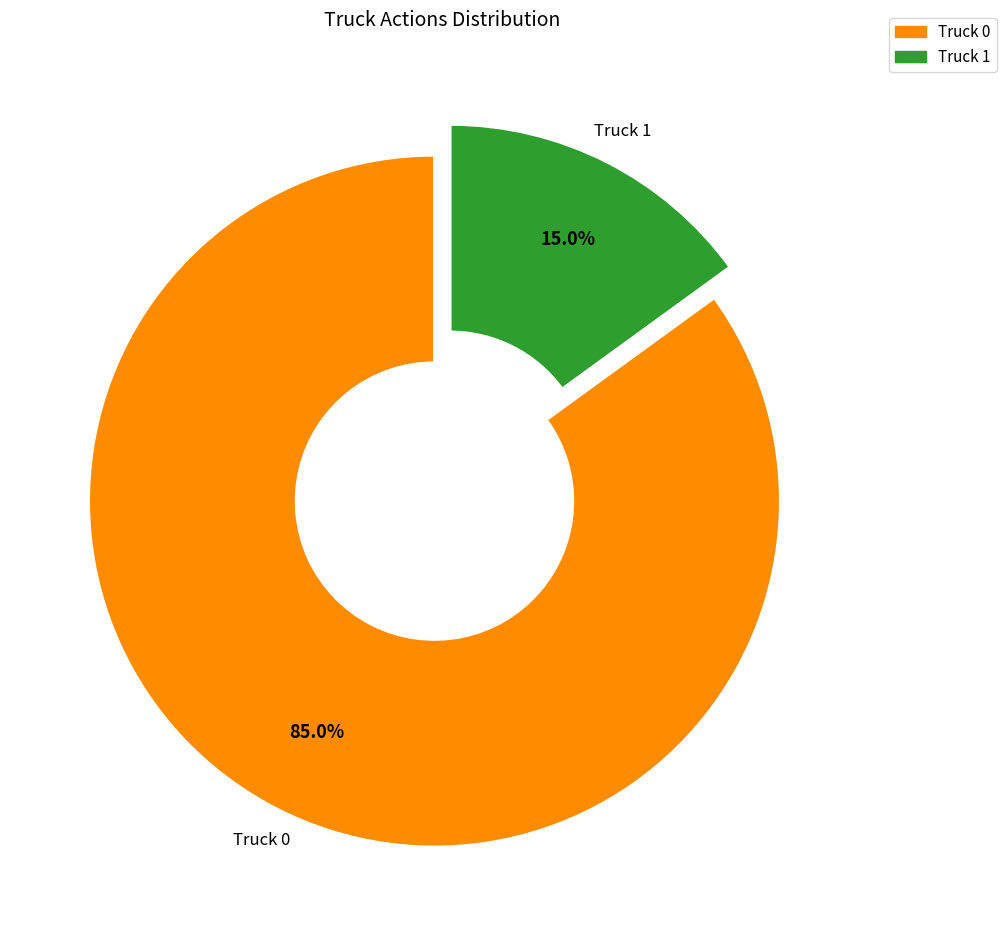

What percentage is NOT represented by Truck 1?

85.0%